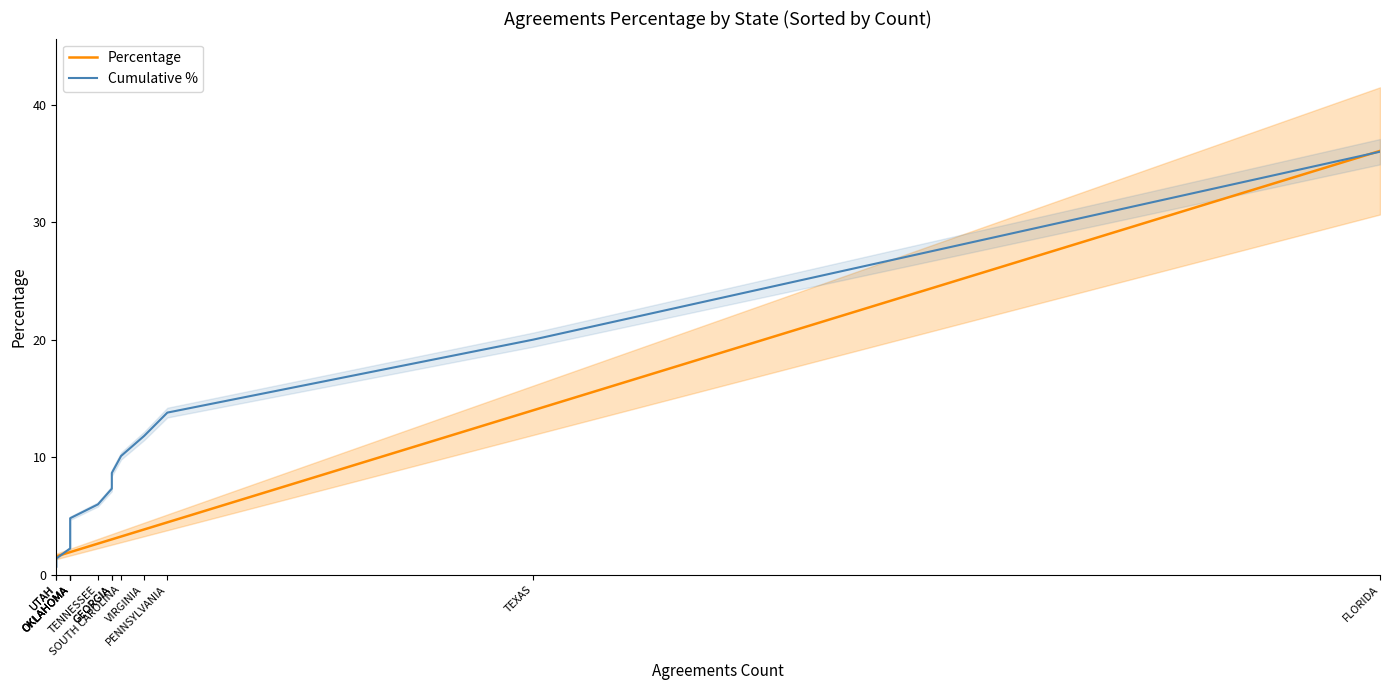

At which label does Cumulative % first exceed 7?

GEORGIA